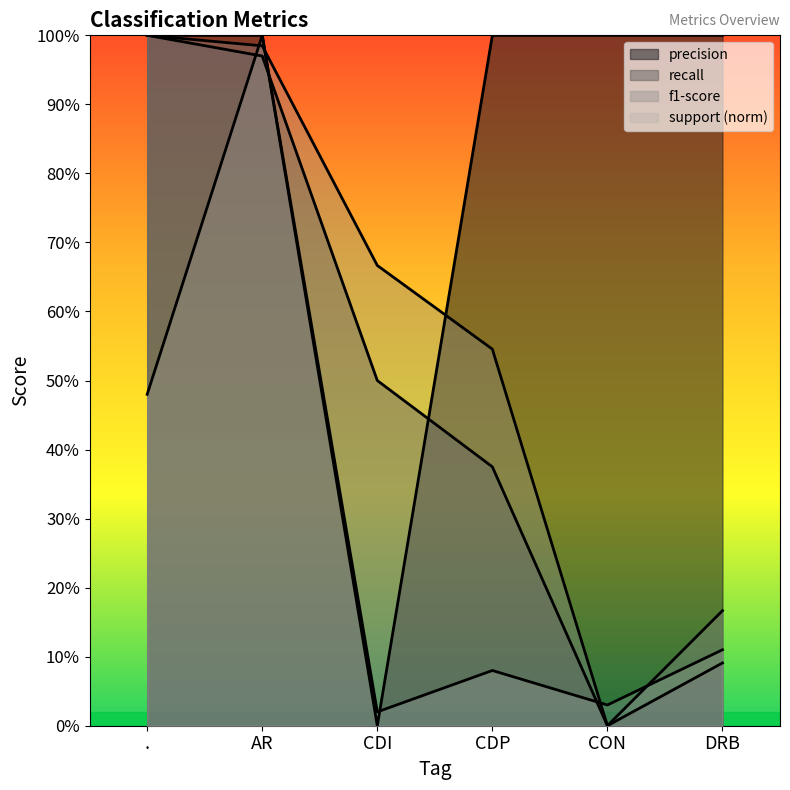

What is the maximum value for f1-score?

1.0